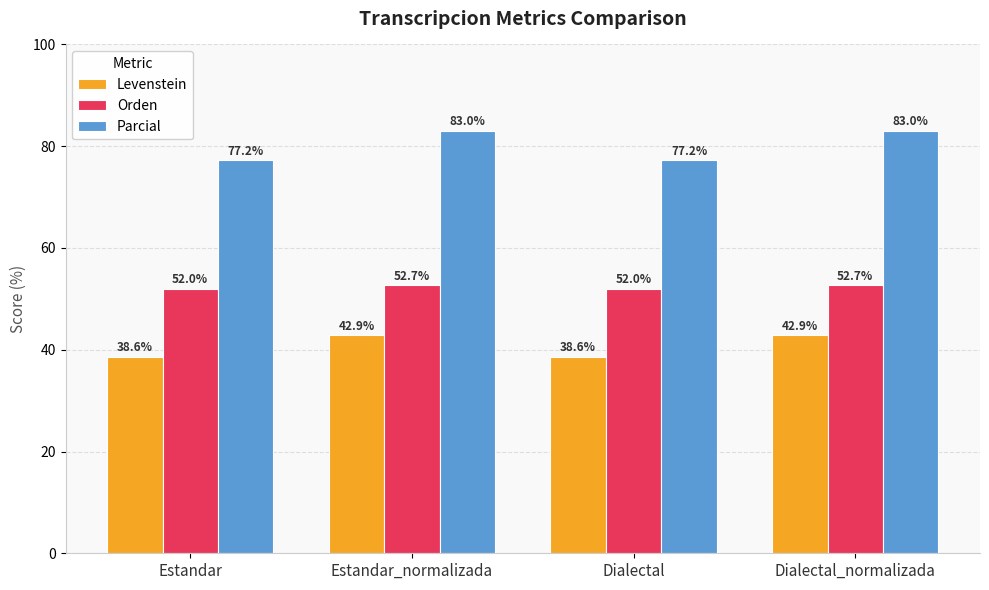

What is the lowest value of the Levenstein series?

38.6